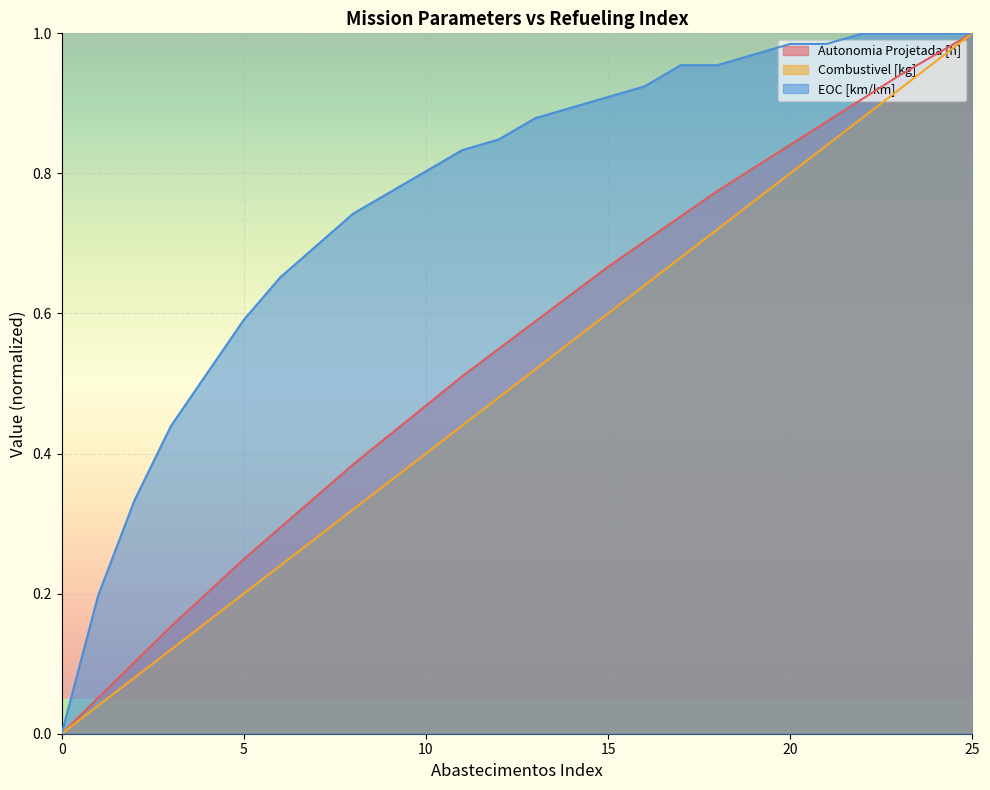

How many lines are shown in the chart?

3